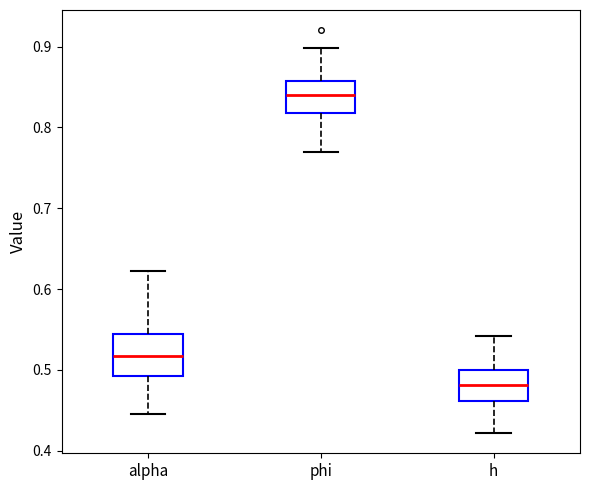

Which box has the lowest median line?

h